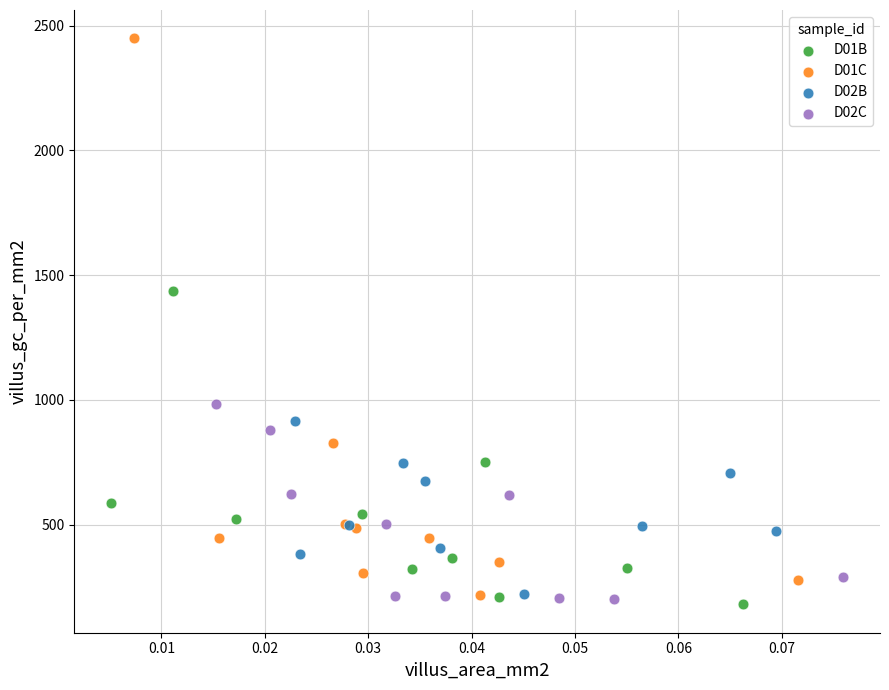

Which series has the largest Y range (max minus min)?

D01C